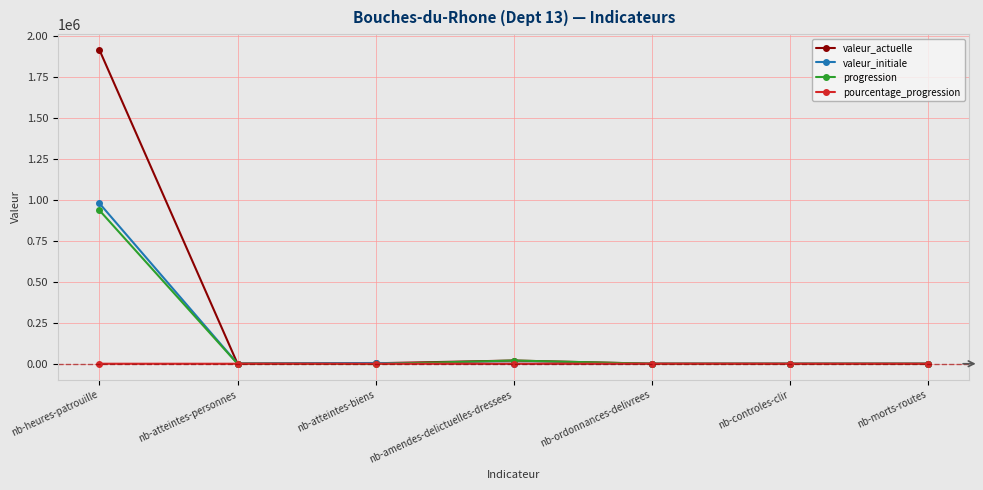

What is the greatest value displayed?

1915236